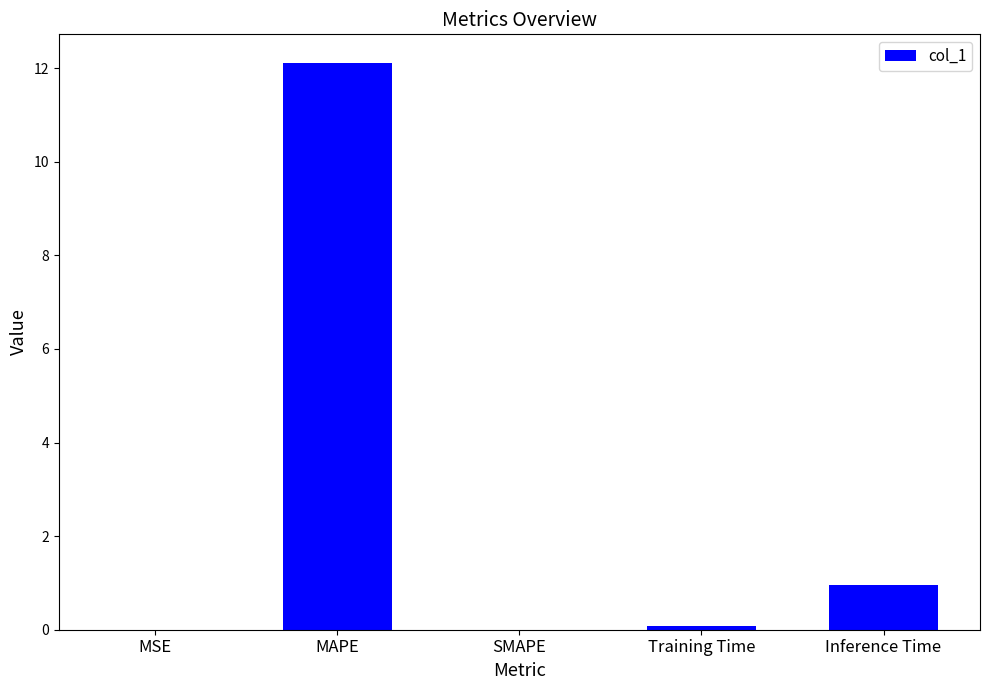

What is the sum of all values?

13.2